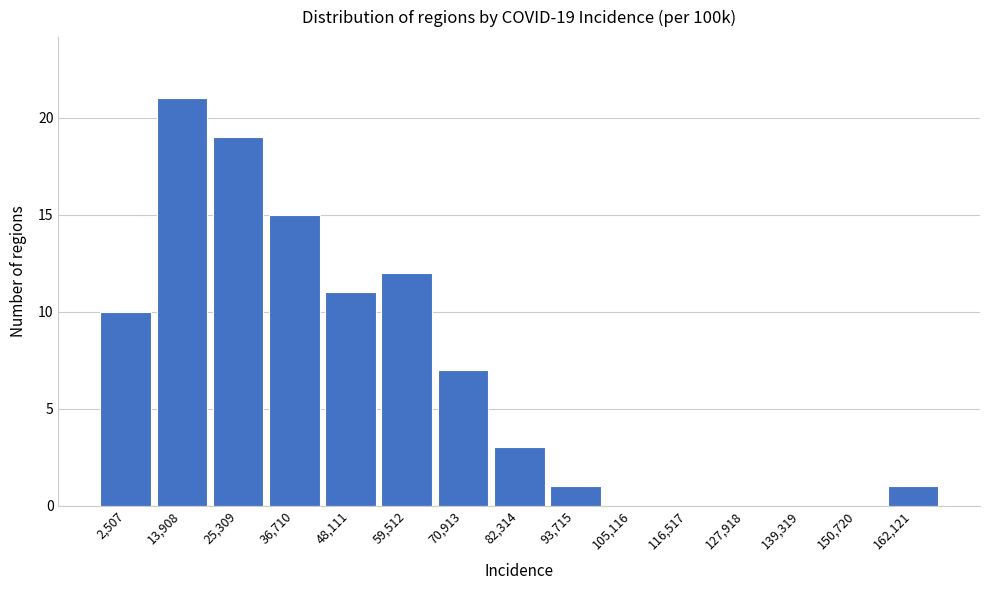

Reading left to right, what are all the values shown in this chart?

2,507=10	13,908=21	25,309=19	36,710=15	48,111=11	59,512=12	70,913=7	82,314=3	93,715=1	105,116=0	116,517=0	127,918=0	139,319=0	150,720=0	162,121=1